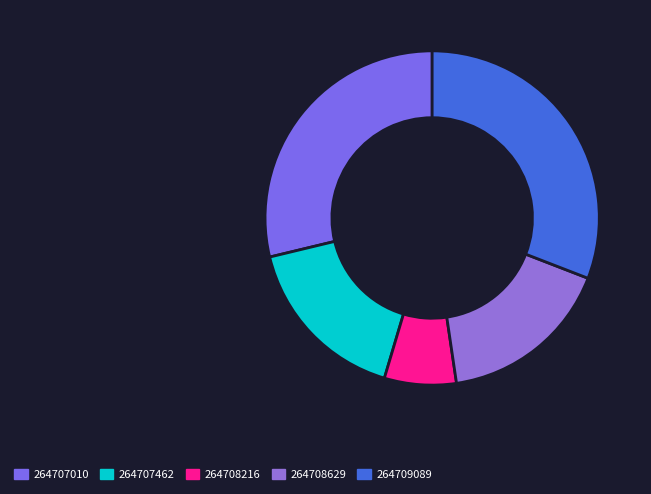

The 264707010 slice represents 29% of the pie. True or false?

True